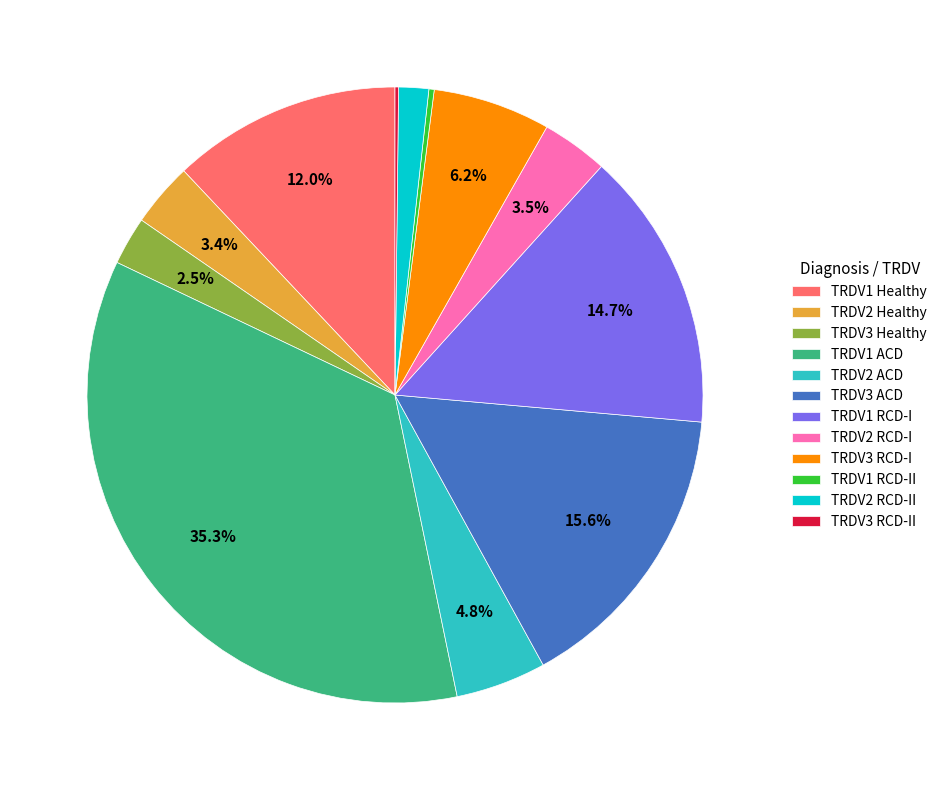

Combined, do TRDV3 ACD and TRDV2 ACD account for over 50%?

No